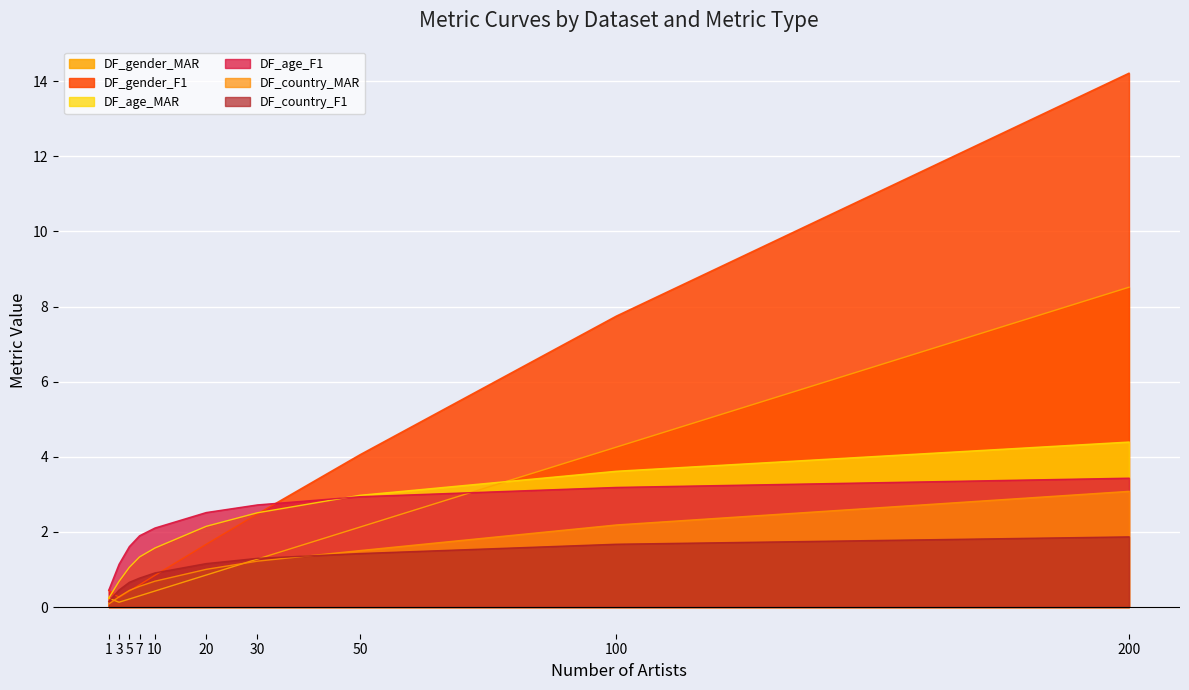

The value of DF_age_F1 at 1 is 0.5. True or false?

True